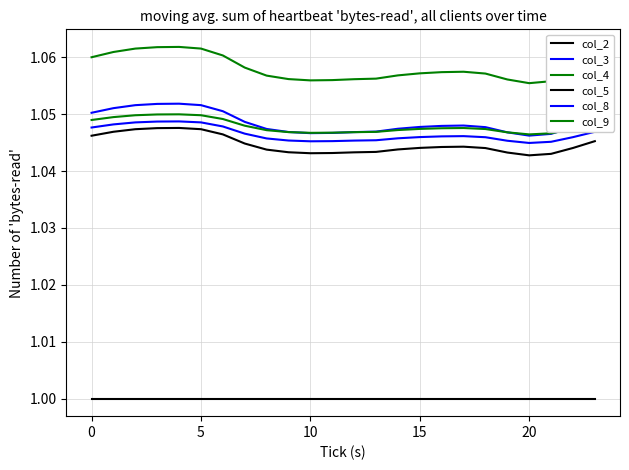

How many lines are shown in the chart?

6